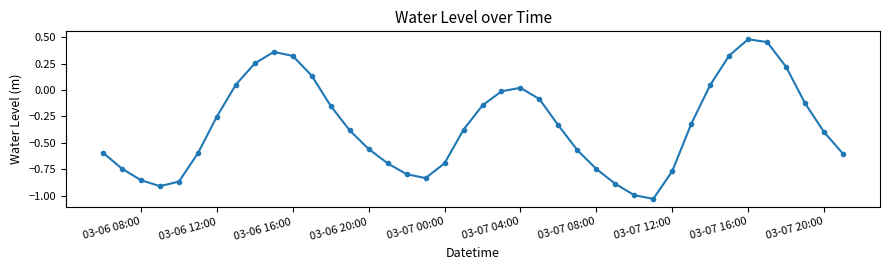

Is this an area chart (filled region under the line)?

No